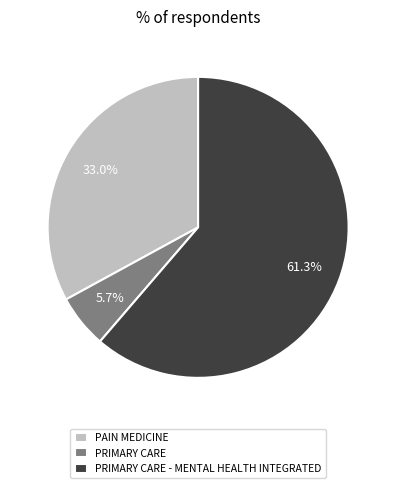

Between PAIN MEDICINE and PRIMARY CARE, which is larger?

PAIN MEDICINE